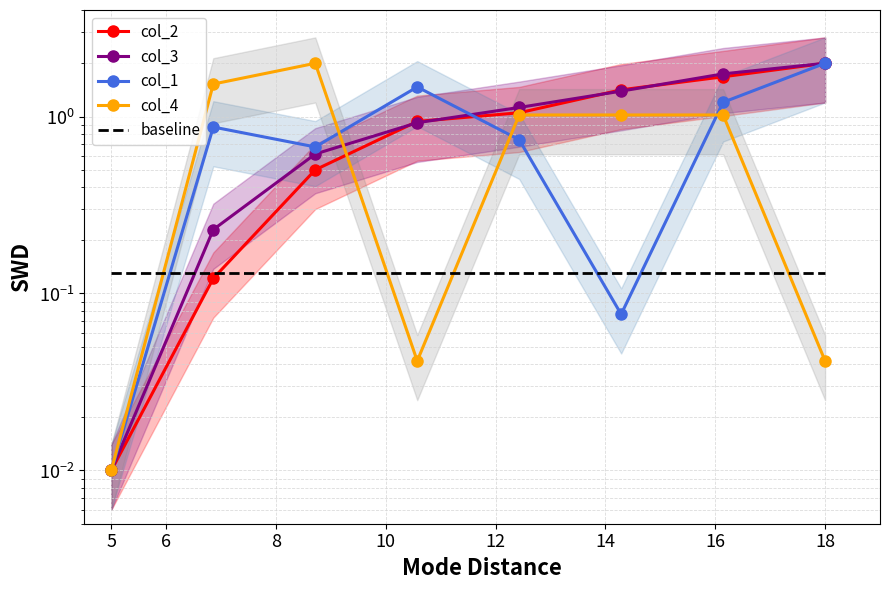

At which label is col_2 closest to 1?

12